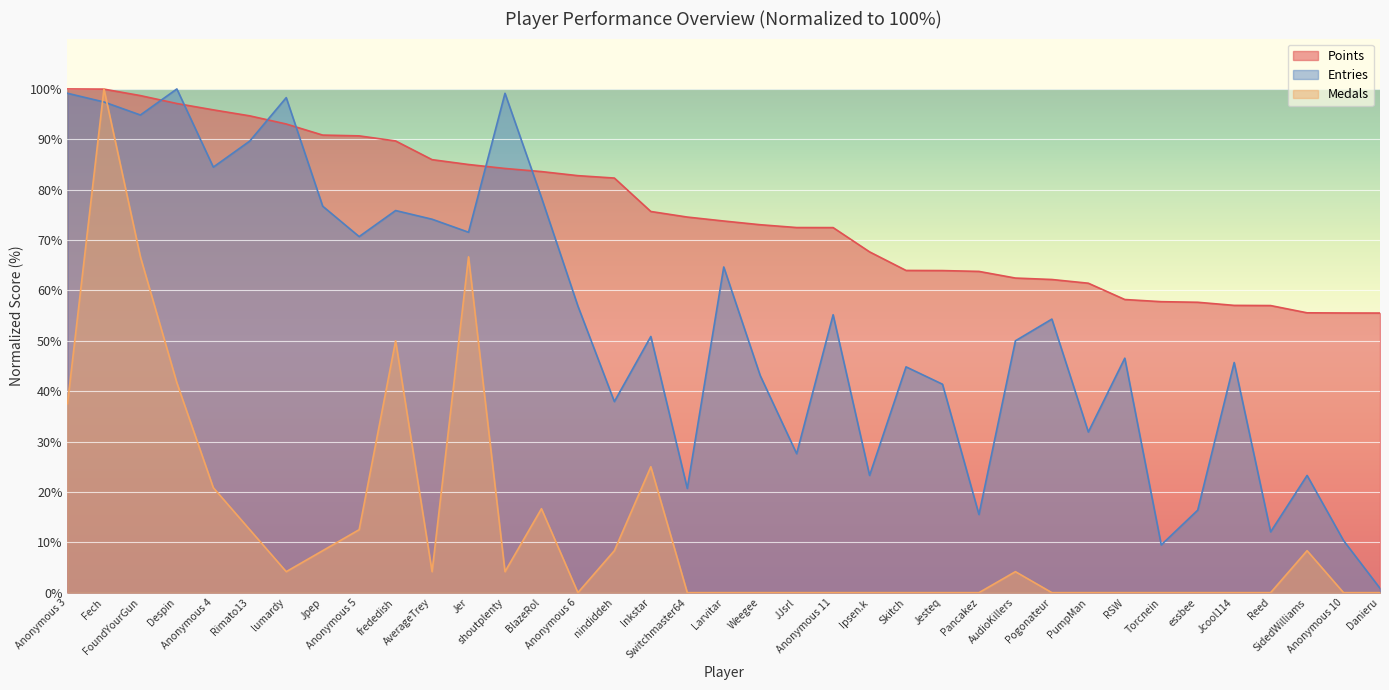

Where is the first local minimum for Entries?

FoundYourGun